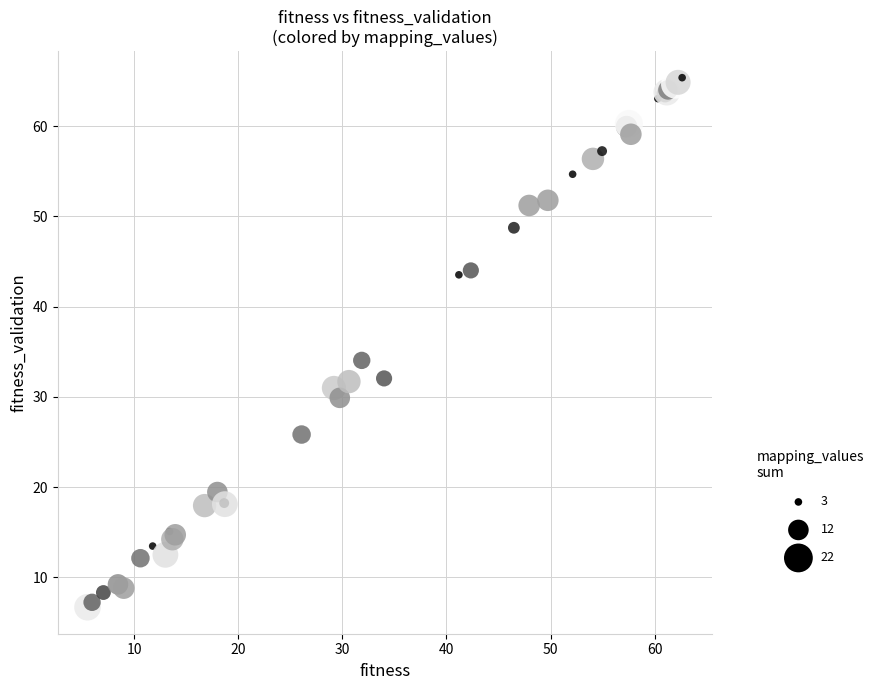

What Y value in the scatter plot is closest to 36?

34.0